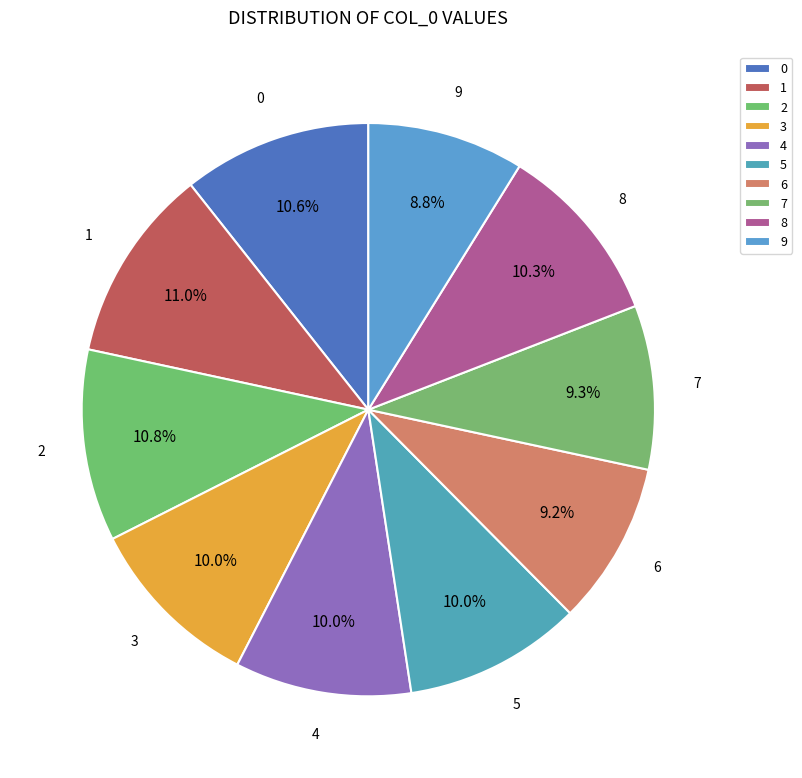

Does any single category account for the majority?

No